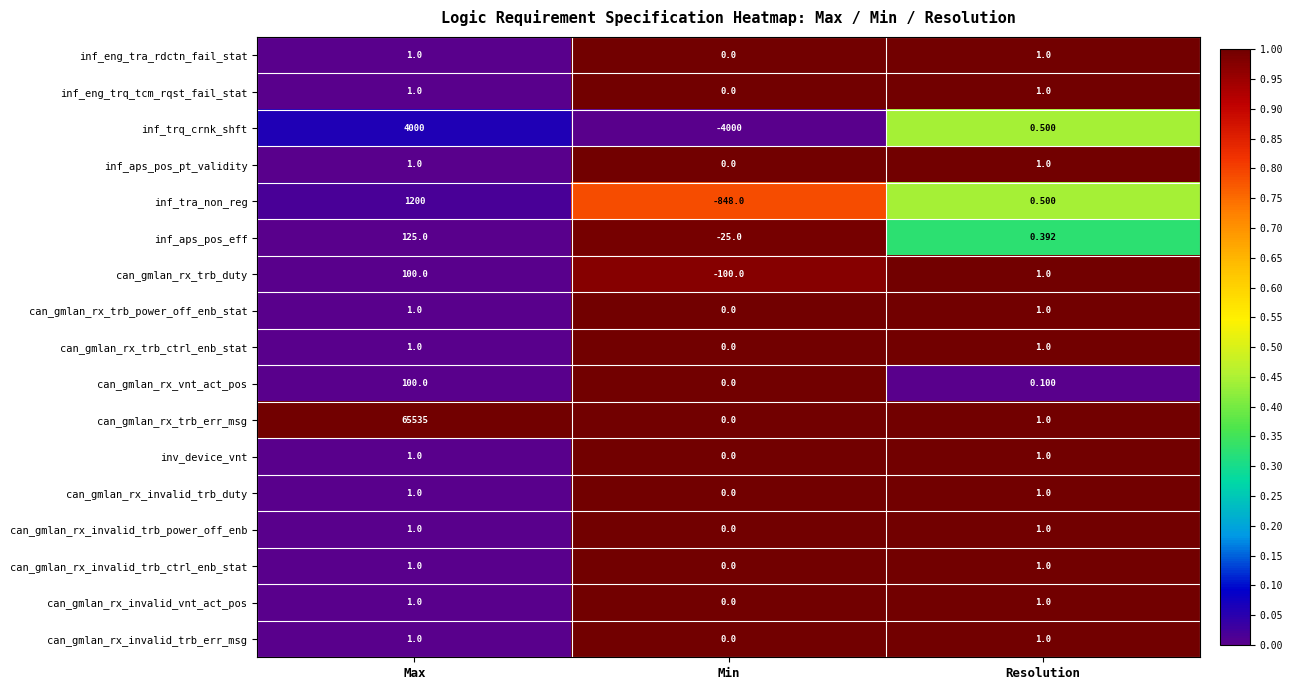

Which category has the highest value across all series?

Max